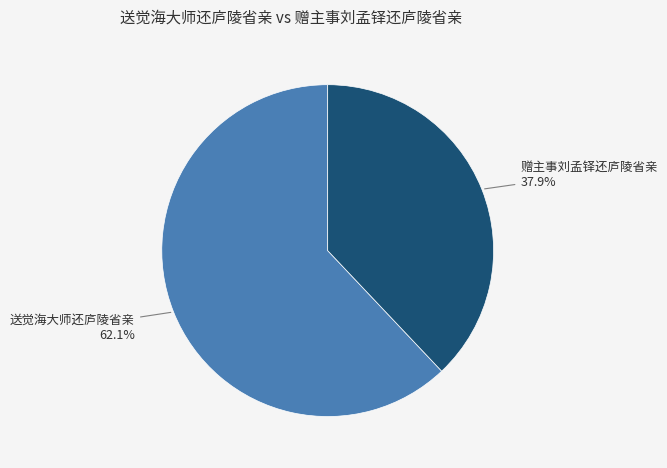

Count the number of slices in the pie.

2